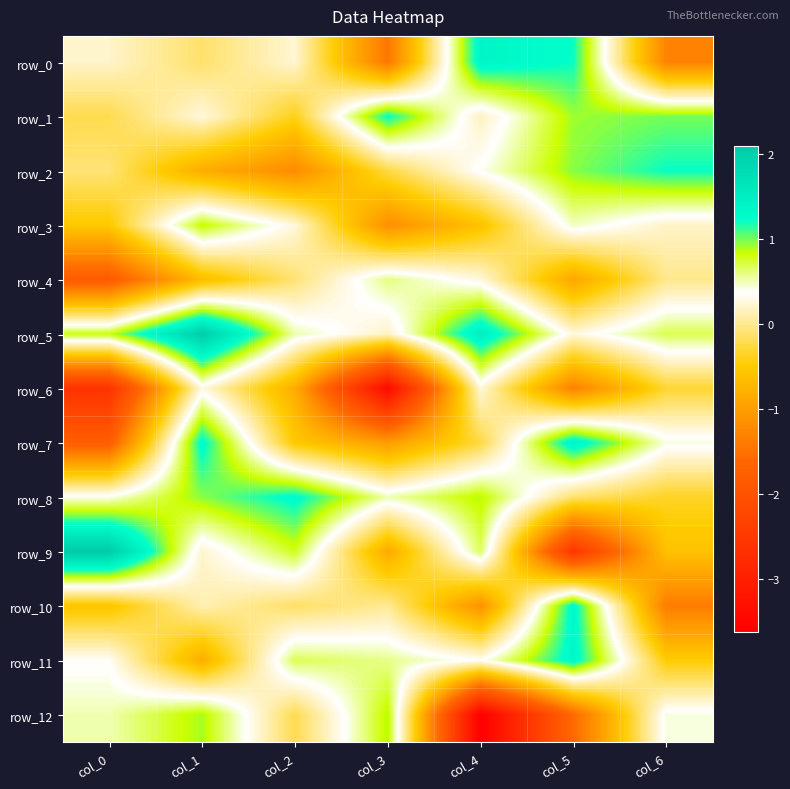

What is the difference between the second highest and second lowest values in the row_1 series?

1.2